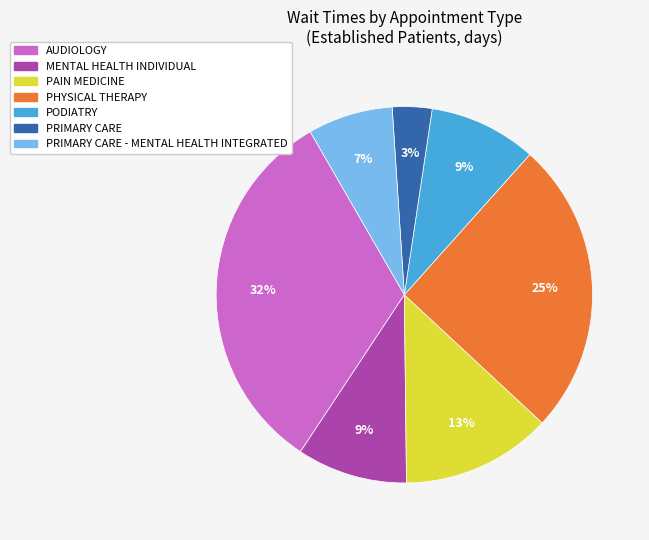

To the nearest percent, what is the average slice percentage?

14%